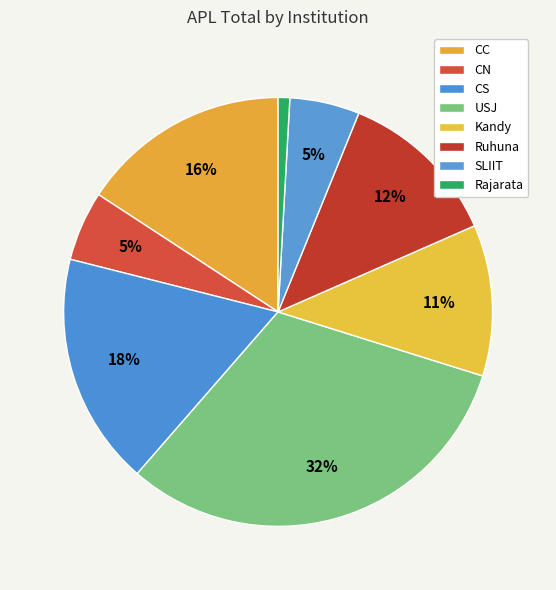

Is there any slice that represents more than half of the pie?

No